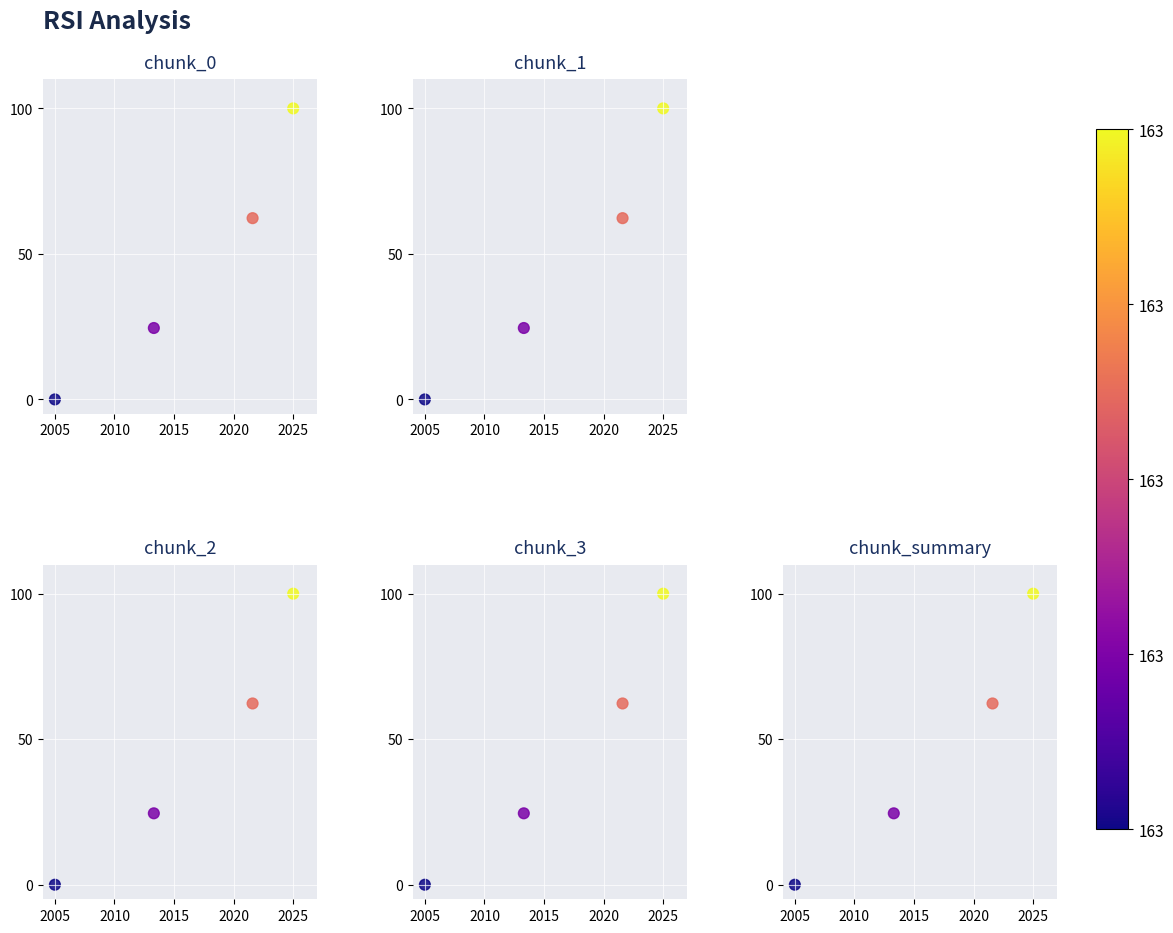

How many values in chunk_3 are above zero?

3